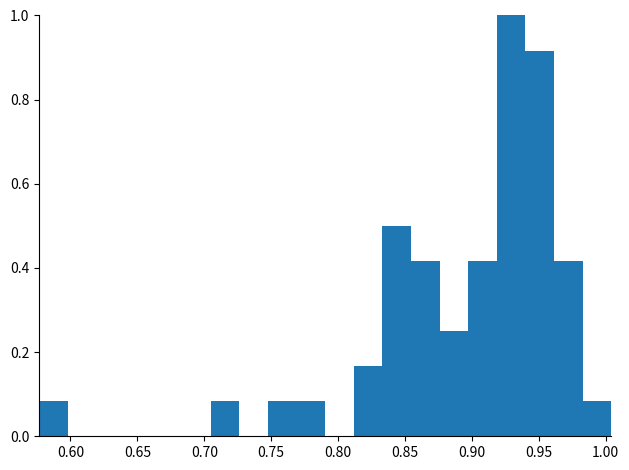

Reading left to right, list every bar in this chart as the range it spans on the x-axis followed by its height. Neither the bar edges nor the heights are printed on the chart, so give them approximately, as read against the axes.

0.575 to 0.600: 0.08
0.600 to 0.620: 0
0.620 to 0.640: 0
0.640 to 0.660: 0
0.660 to 0.685: 0
0.685 to 0.705: 0
0.705 to 0.725: 0.08
0.725 to 0.750: 0
0.750 to 0.770: 0.08
0.770 to 0.790: 0.08
0.790 to 0.810: 0
0.810 to 0.835: 0.16
0.835 to 0.855: 0.50
0.855 to 0.875: 0.42
0.875 to 0.895: 0.26
0.895 to 0.920: 0.42
0.920 to 0.940: 1.00
0.940 to 0.960: 0.92
0.960 to 0.985: 0.42
0.985 to 1.005: 0.08